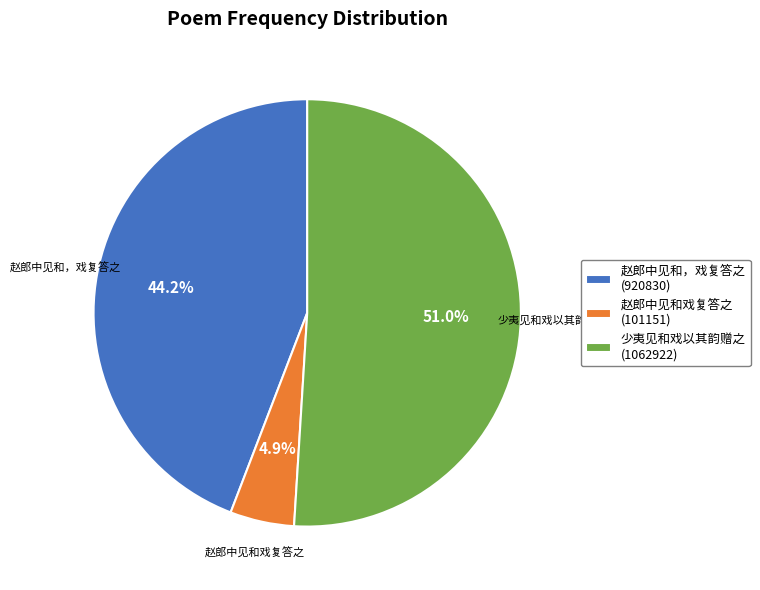

The 赵郎中见和戏复答之 slice represents 5% of the pie. True or false?

True